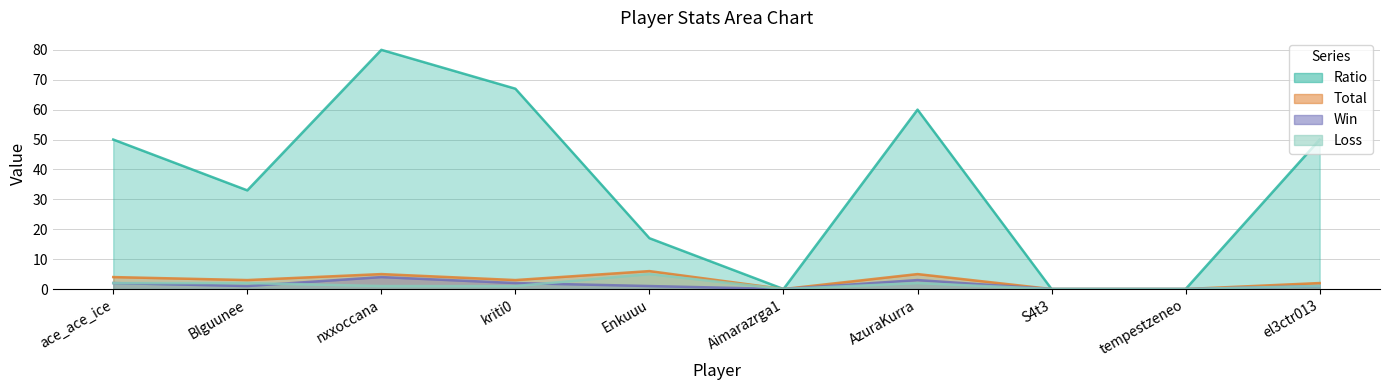

What is the spread (max minus min) of values at AzuraKurra?

58